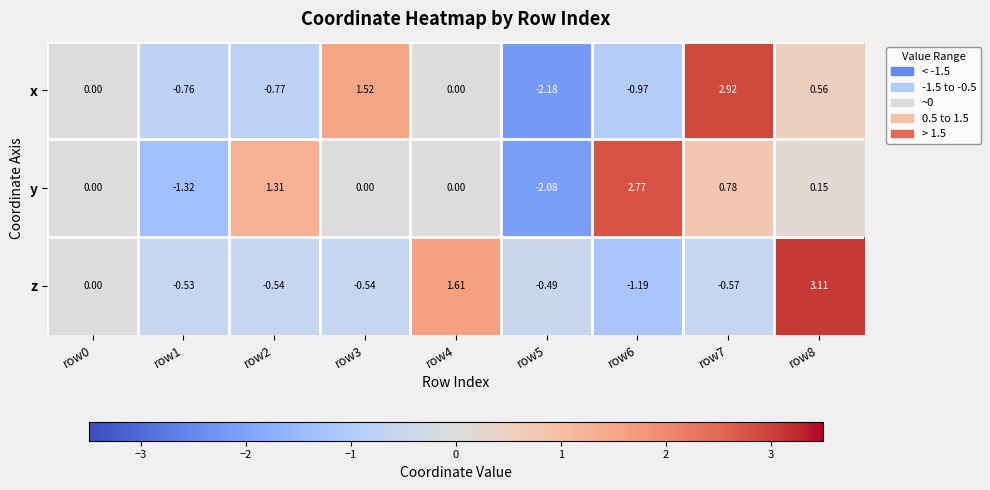

How many series are shown in this chart?

3